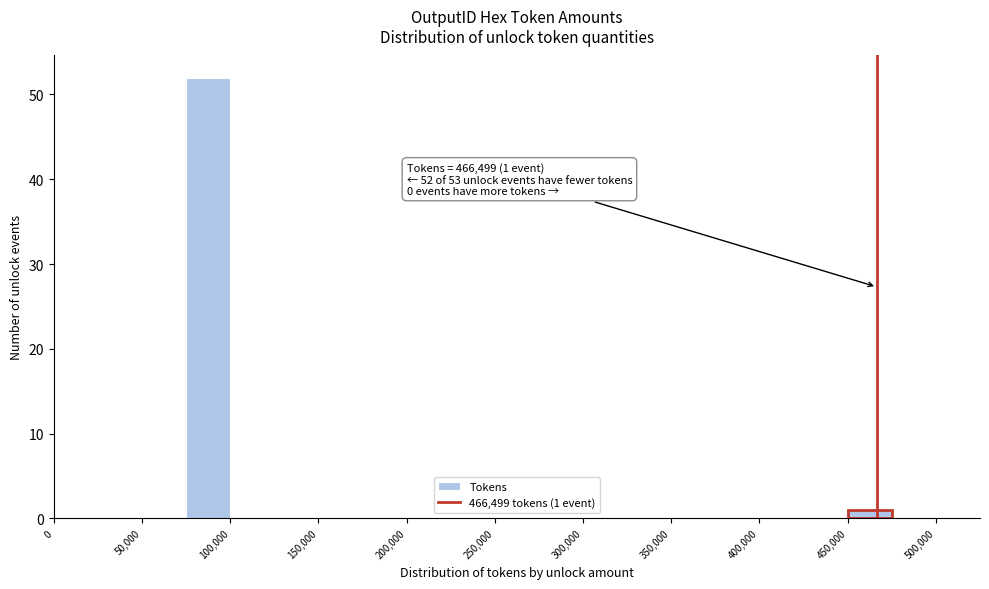

Which range on the x-axis has the tallest bar?

75000 to 100000